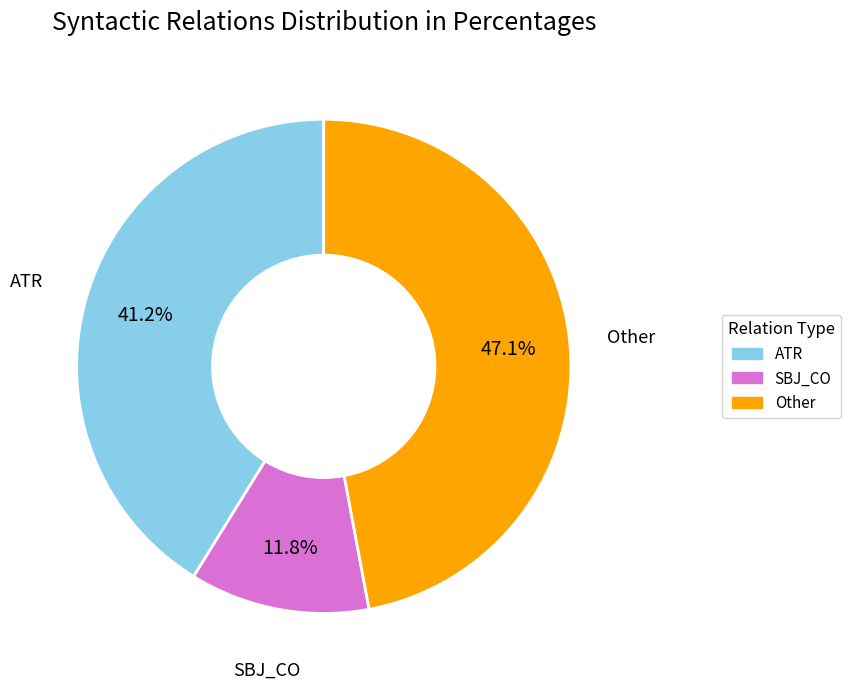

To the nearest percent, what is the average slice percentage?

33%